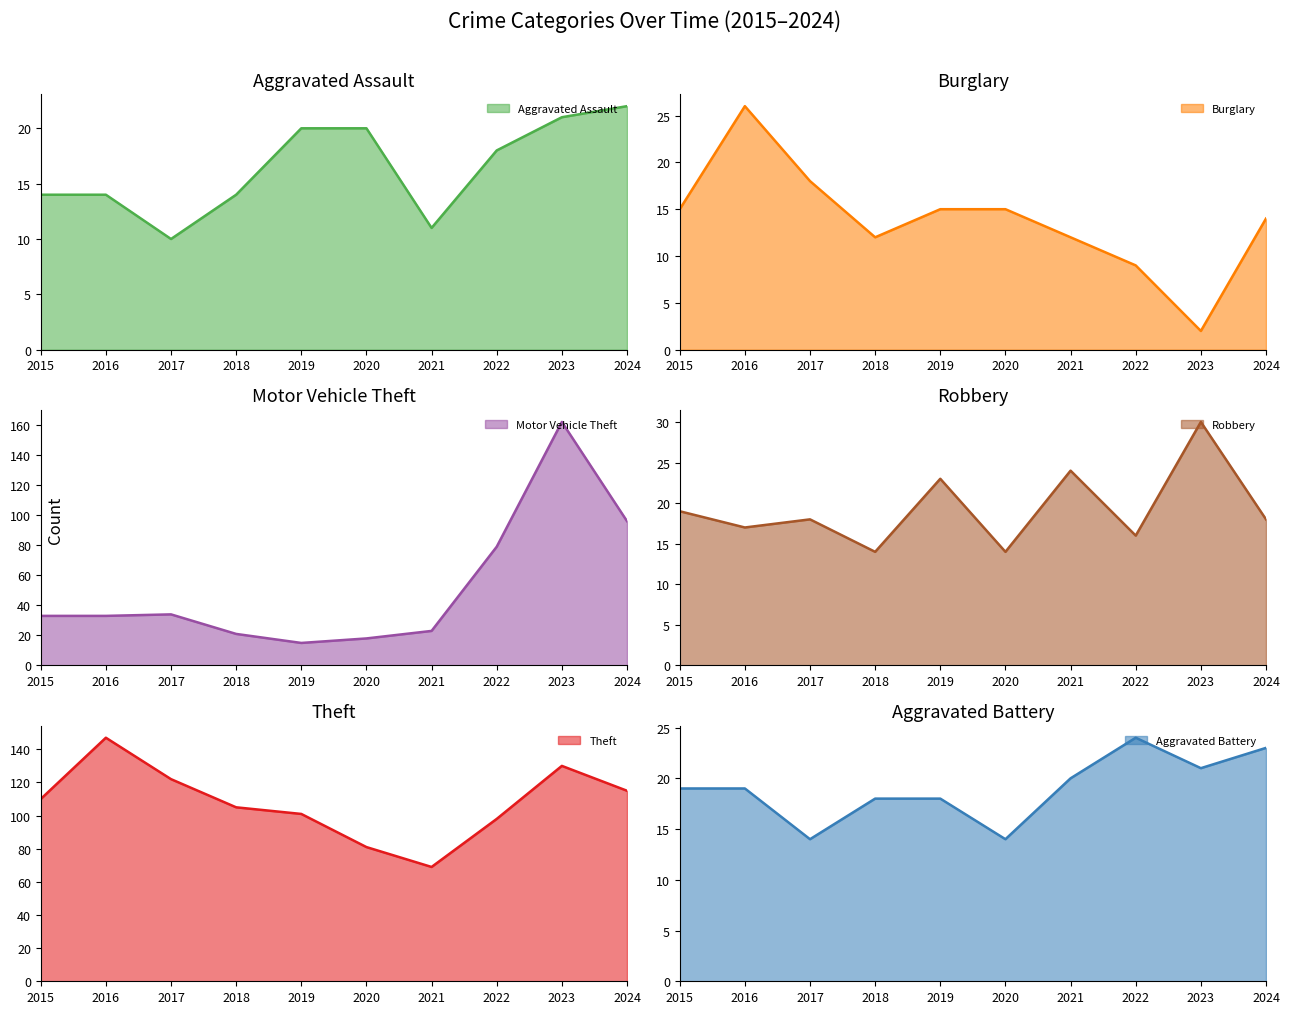

How many intersections are there between Motor Vehicle Theft and Aggravated Battery?

2